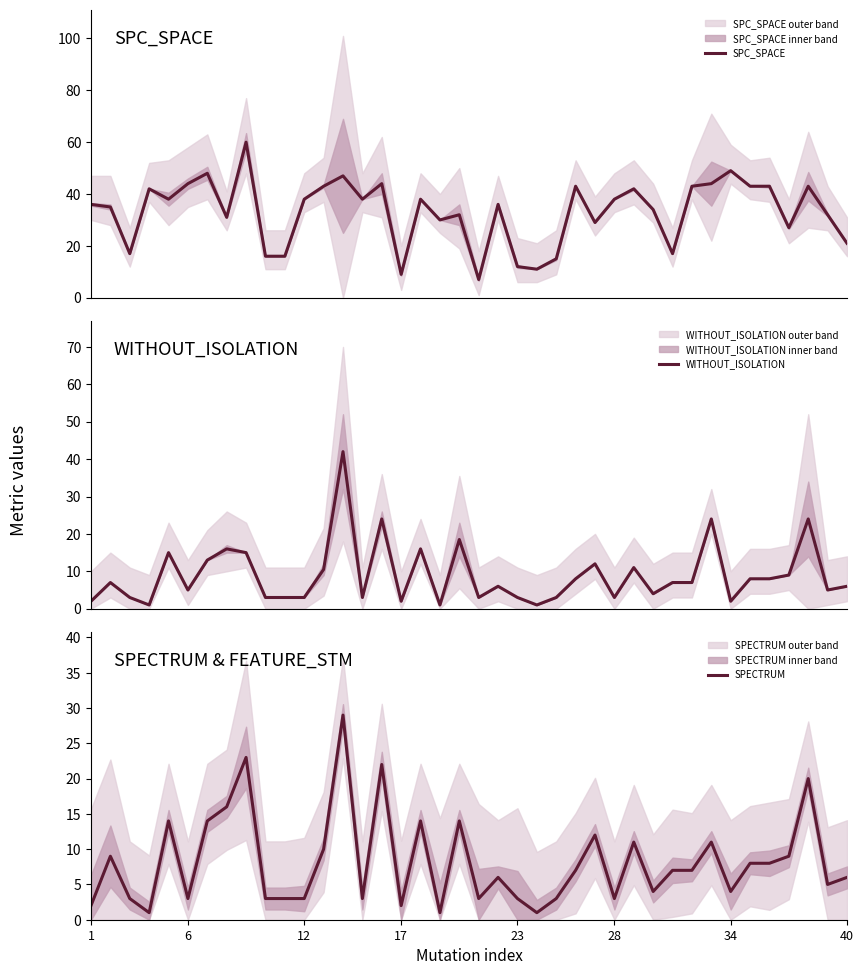

What is the minimum value for SPC_SPACE?

7